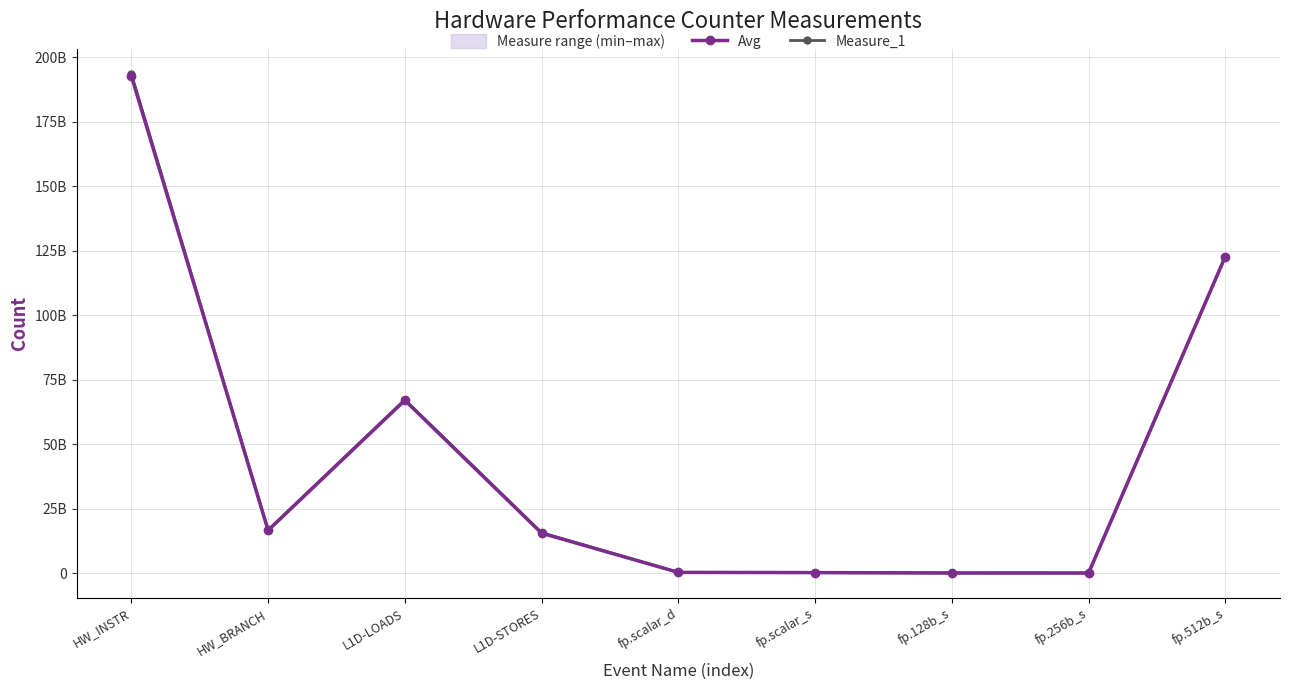

Is the value of Avg at fp.scalar_d greater than the value of Measure_1 at HW_BRANCH?

No